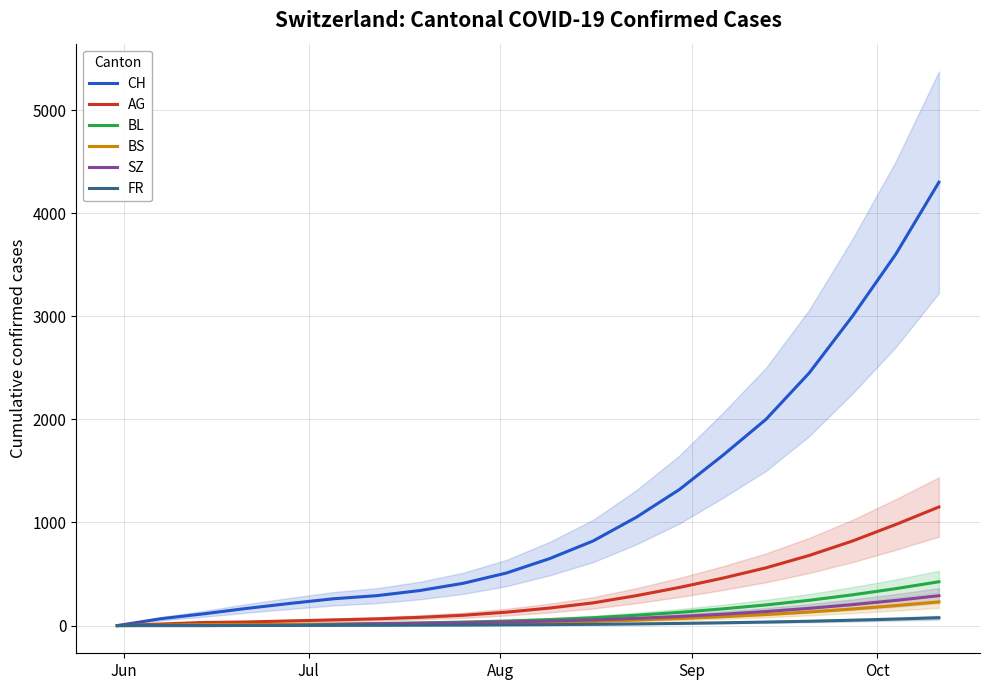

What is the highest value of the AG series?

1150